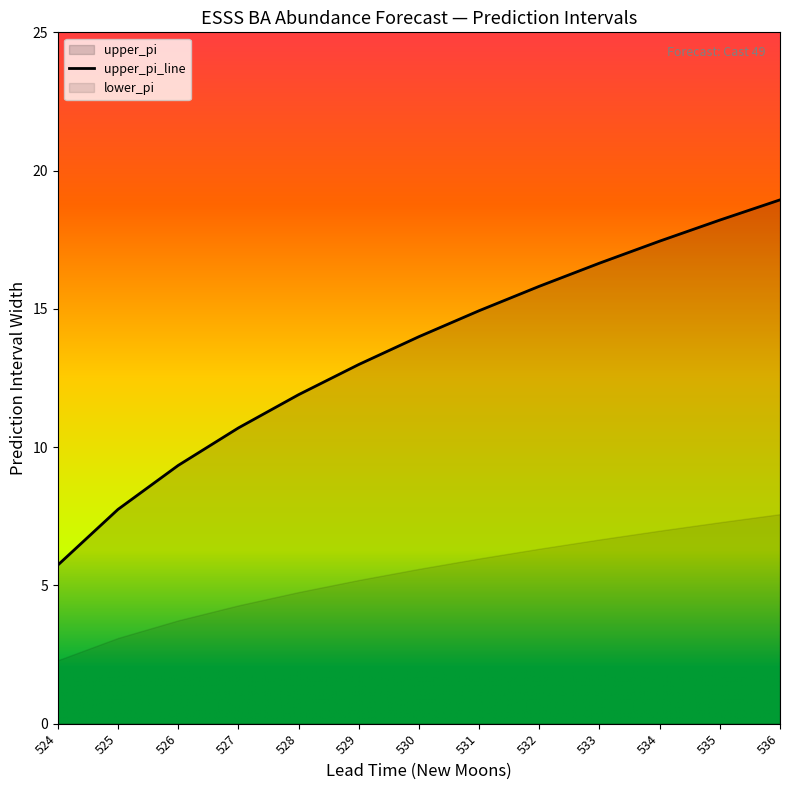

What is the change in value from 530 to 536?

+4.9